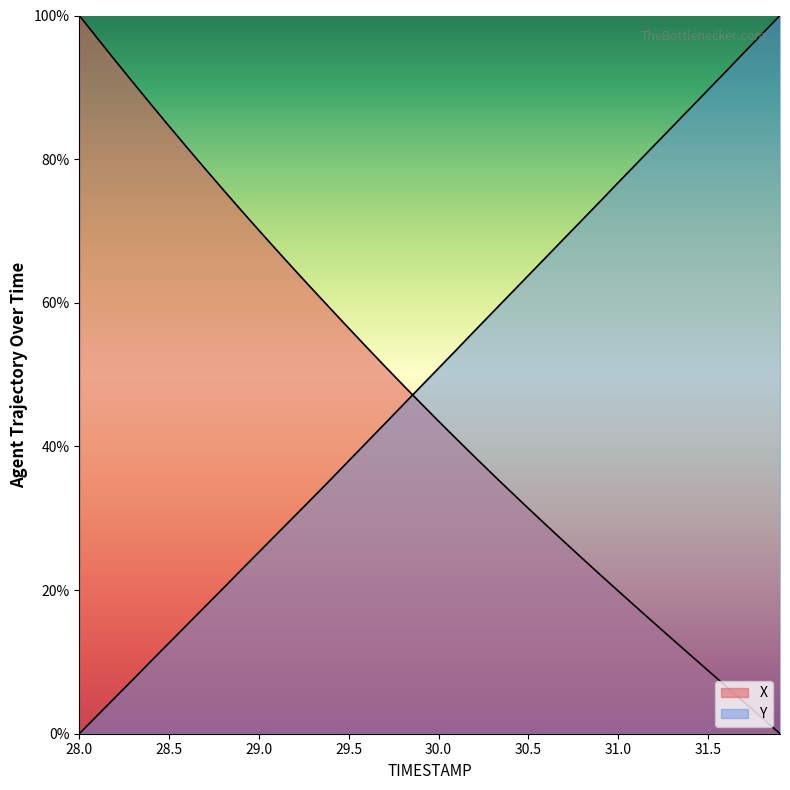

Between 29.8 and 30.9, which series saw the biggest shift?

Y